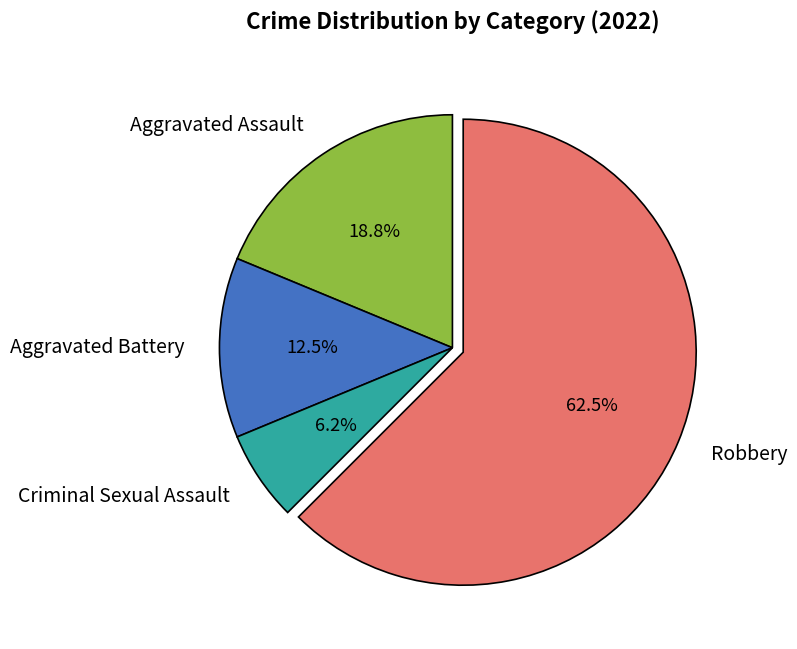

To the nearest percent, what percentage of the pie is Criminal Sexual Assault?

6%